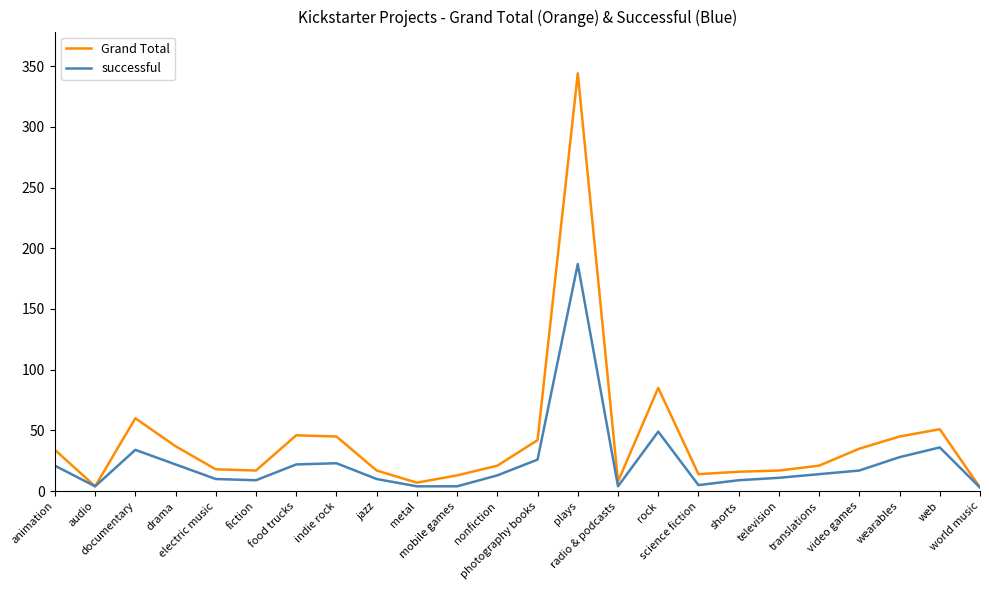

What is the difference between the second highest and second lowest values in the successful series?

45